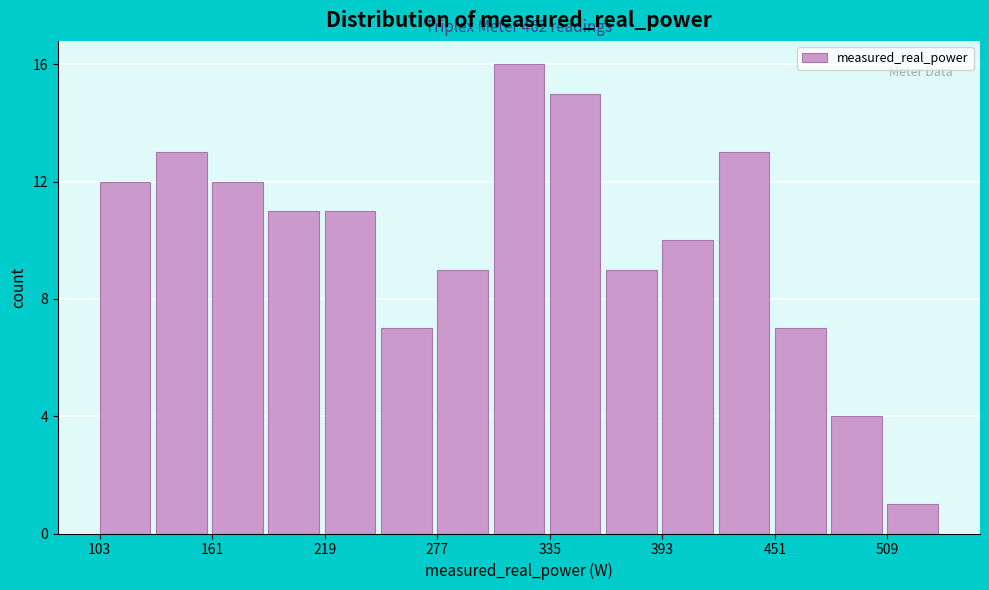

Around what value on the x-axis is the tallest bar? Give the approximate position of its centre, as read against the axis.

320